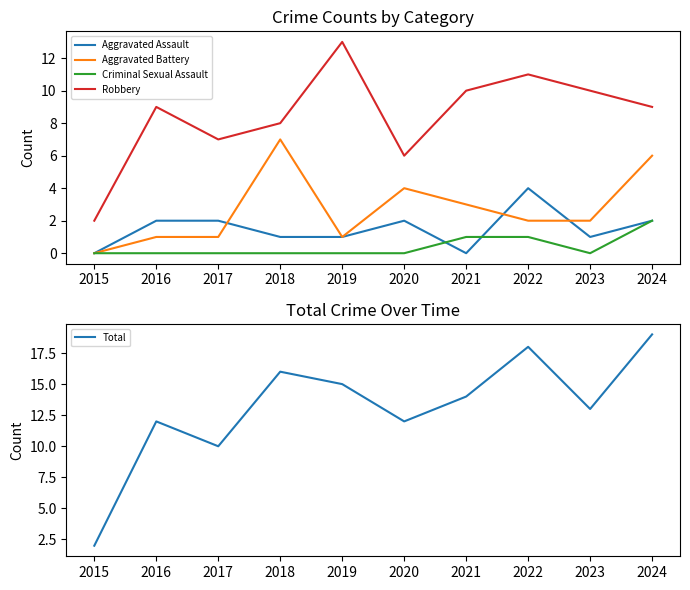

Reading left to right, what are all the values shown in this chart?

Aggravated Assault: 2015=0	2016=2	2017=2	2018=1	2019=1	2020=2	2021=0	2022=4	2023=1	2024=2
Aggravated Battery: 2015=0	2016=1	2017=1	2018=7	2019=1	2020=4	2021=3	2022=2	2023=2	2024=6
Criminal Sexual Assault: 2015=0	2016=0	2017=0	2018=0	2019=0	2020=0	2021=1	2022=1	2023=0	2024=2
Robbery: 2015=2	2016=9	2017=7	2018=8	2019=13	2020=6	2021=10	2022=11	2023=10	2024=9
Total: 2015=2	2016=12	2017=10	2018=16	2019=15	2020=12	2021=14	2022=18	2023=13	2024=19